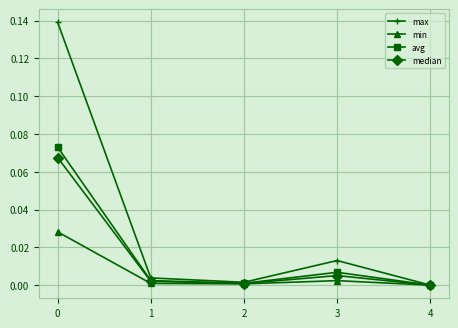

Where is the first local maximum for max?

3